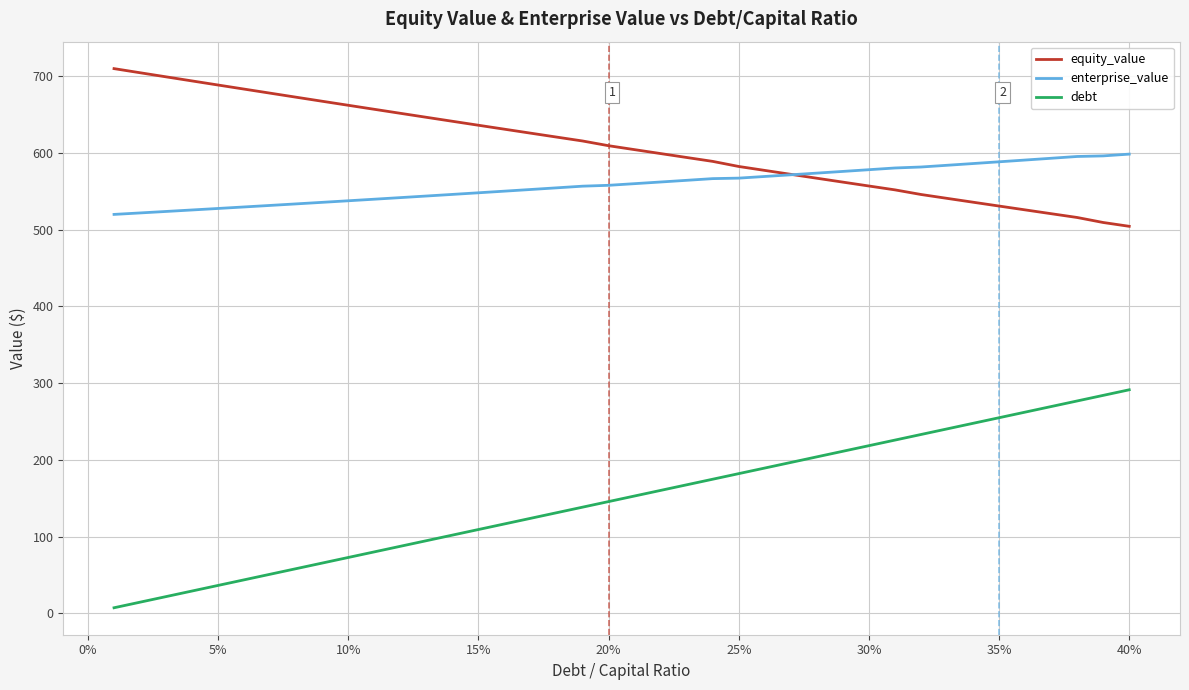

Count the number of data series in this chart.

3